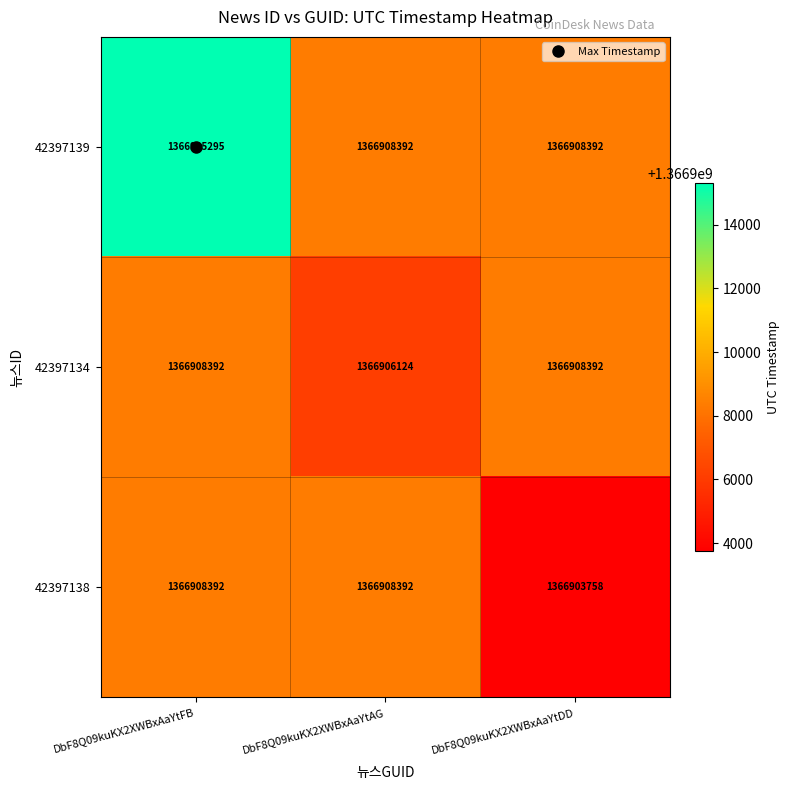

How many values in the 42397138 series are below 1366908392?

1